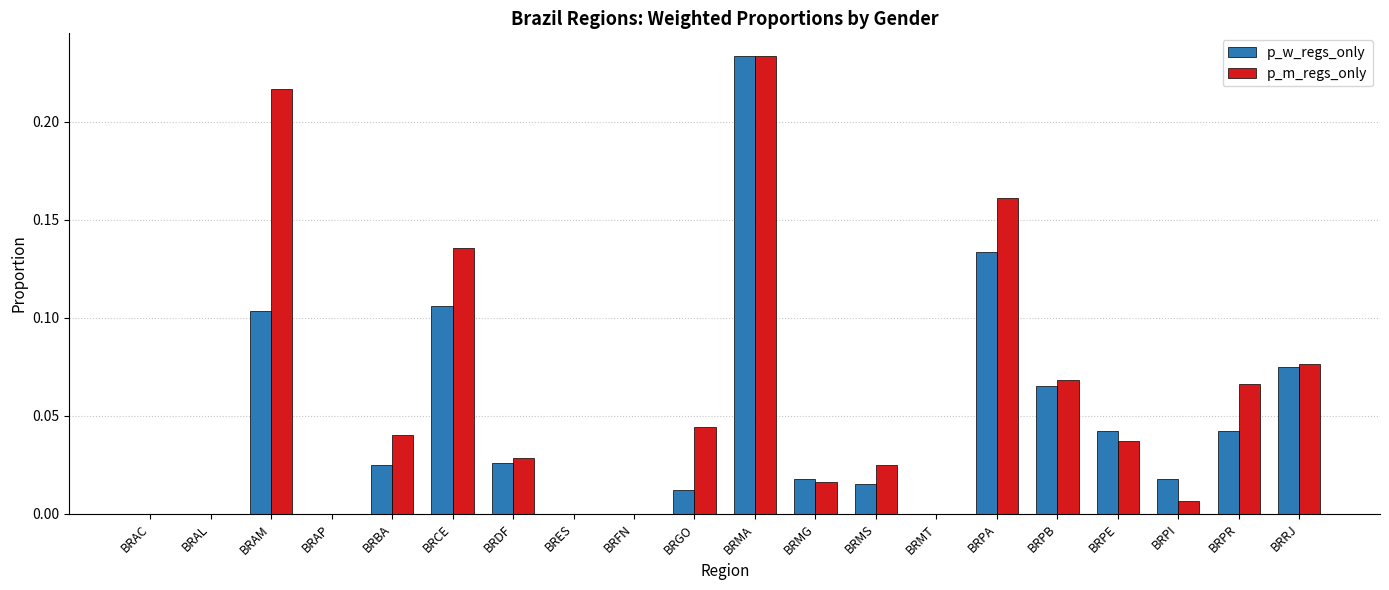

Between BRAM and BRGO, which series saw the biggest shift?

p_m_regs_only